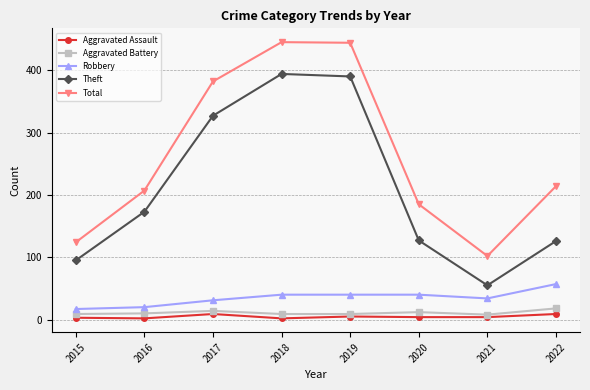

True or false: Aggravated Assault and Theft cross at least once.

False